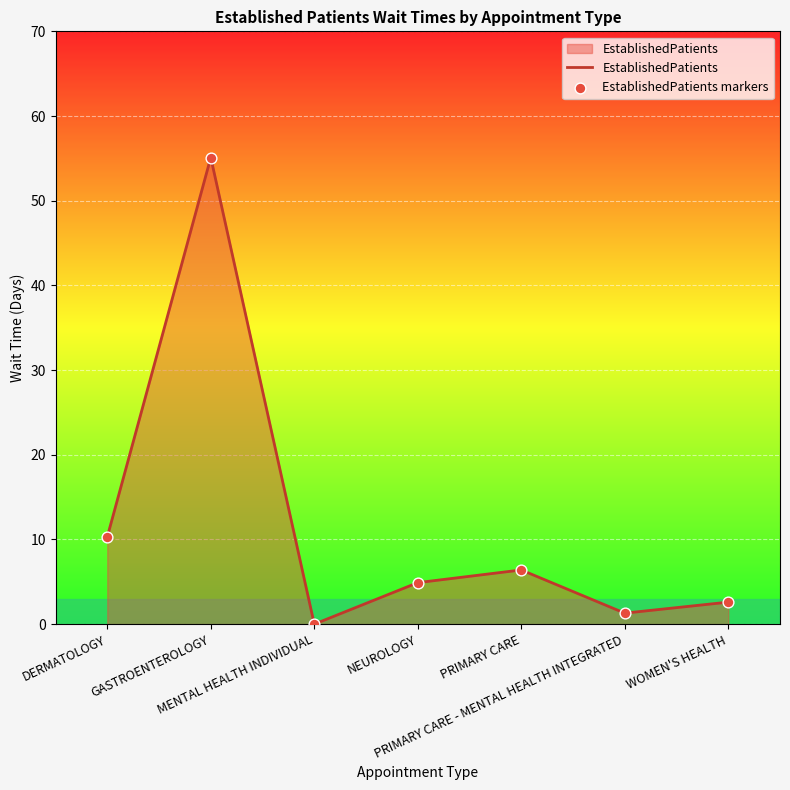

True or false: there are more than 2 points higher than both neighbors.

False